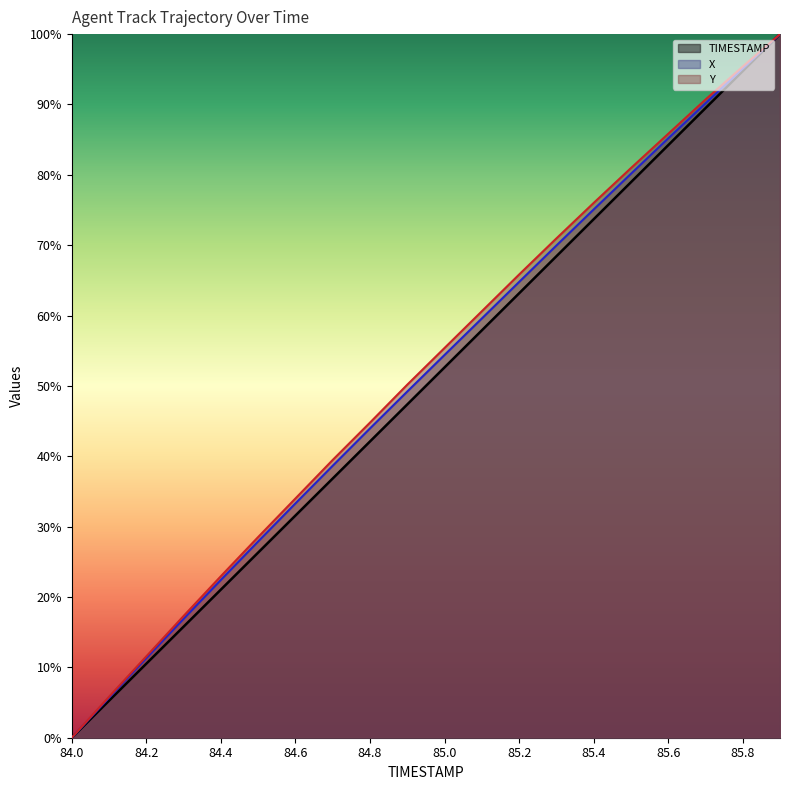

The value of X at 85.8 is 161.0. True or false?

False